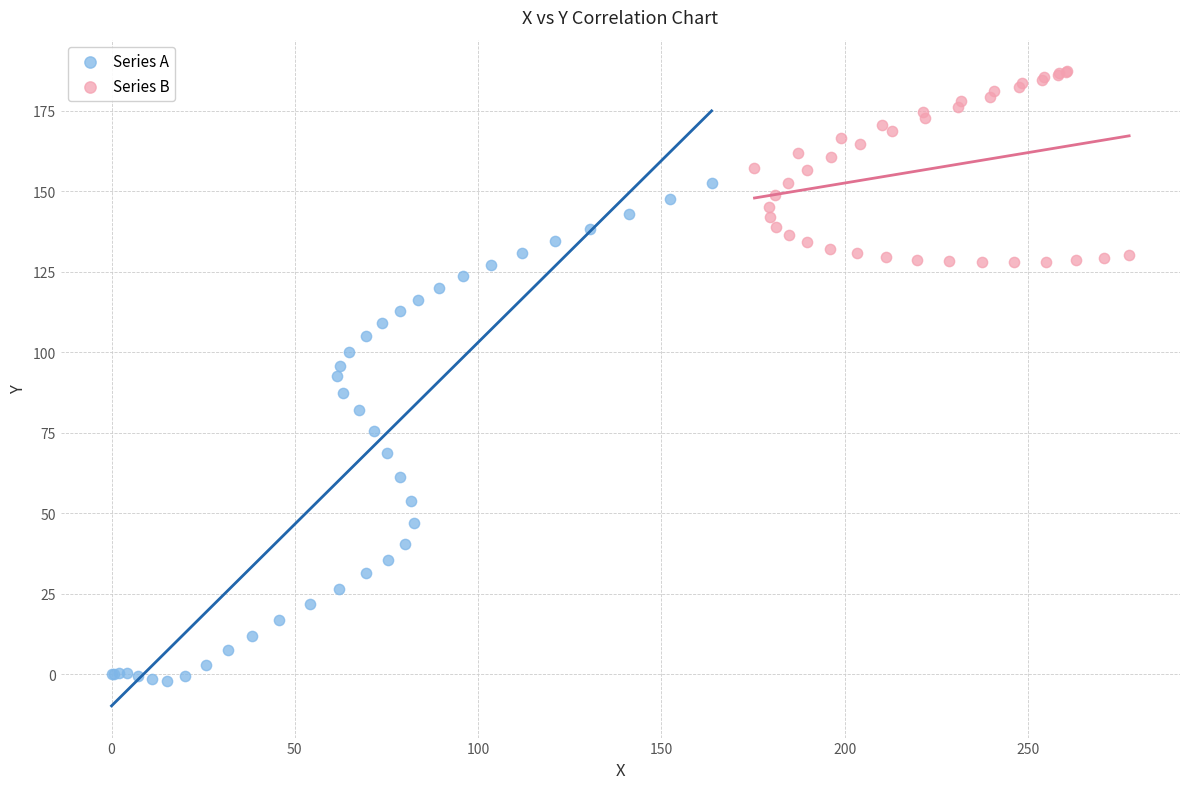

Which series reaches the minimum Y coordinate?

Series A